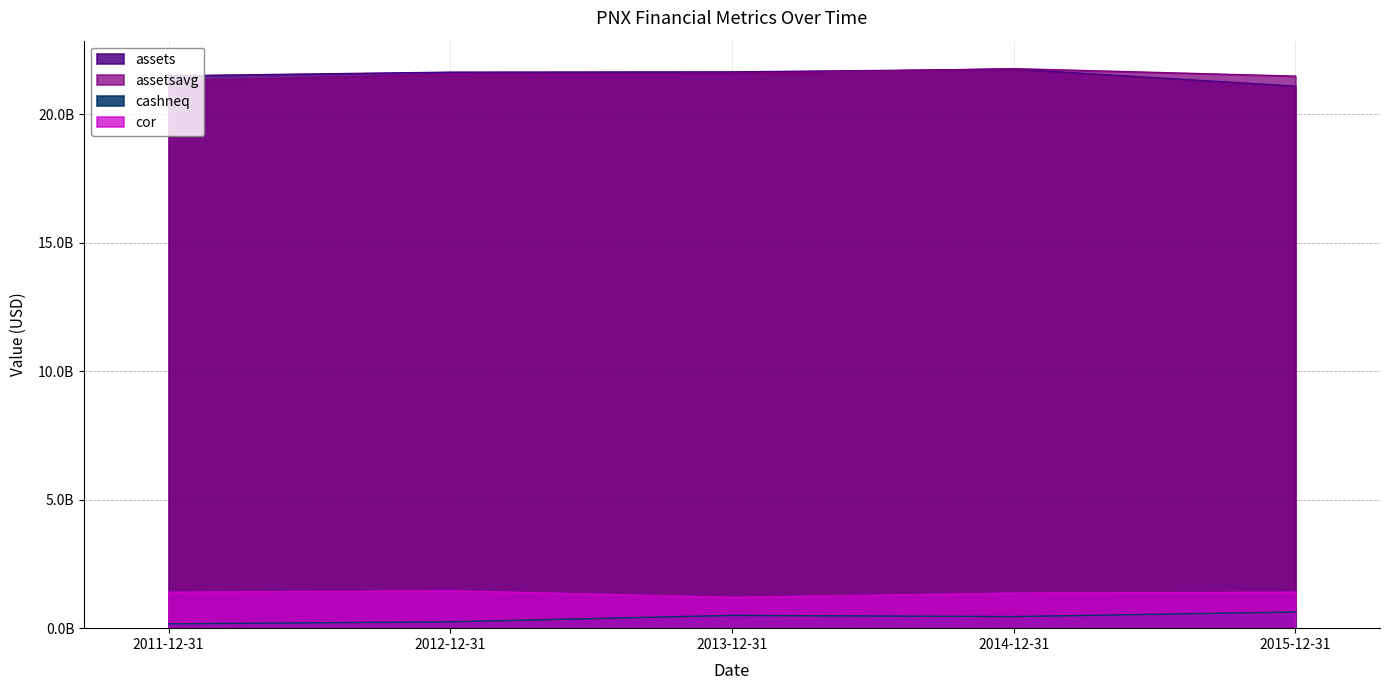

Reading right to left, what are all the values shown in this chart?

assets: 21084700000	21745900000	21641100000	21629800000	21488000000
assetsavg: 21475525000	21766475000	21579450000	21545100000	21293275000
cashneq: 627300000	450000000	496400000	246400000	168200000
cor: 1398100000	1364000000	1201000000	1454500000	1396200000